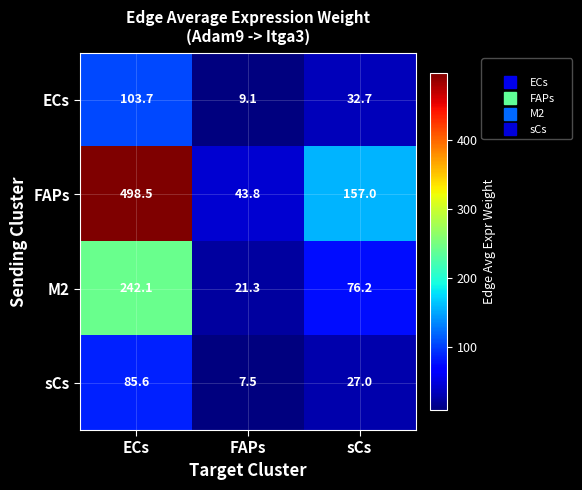

Reading right to left, transcribe all the data shown in this chart.

ECs: sCs=32.7	FAPs=9.1	ECs=103.7
FAPs: sCs=157.0	FAPs=43.8	ECs=498.5
M2: sCs=76.2	FAPs=21.3	ECs=242.1
sCs: sCs=27.0	FAPs=7.5	ECs=85.6